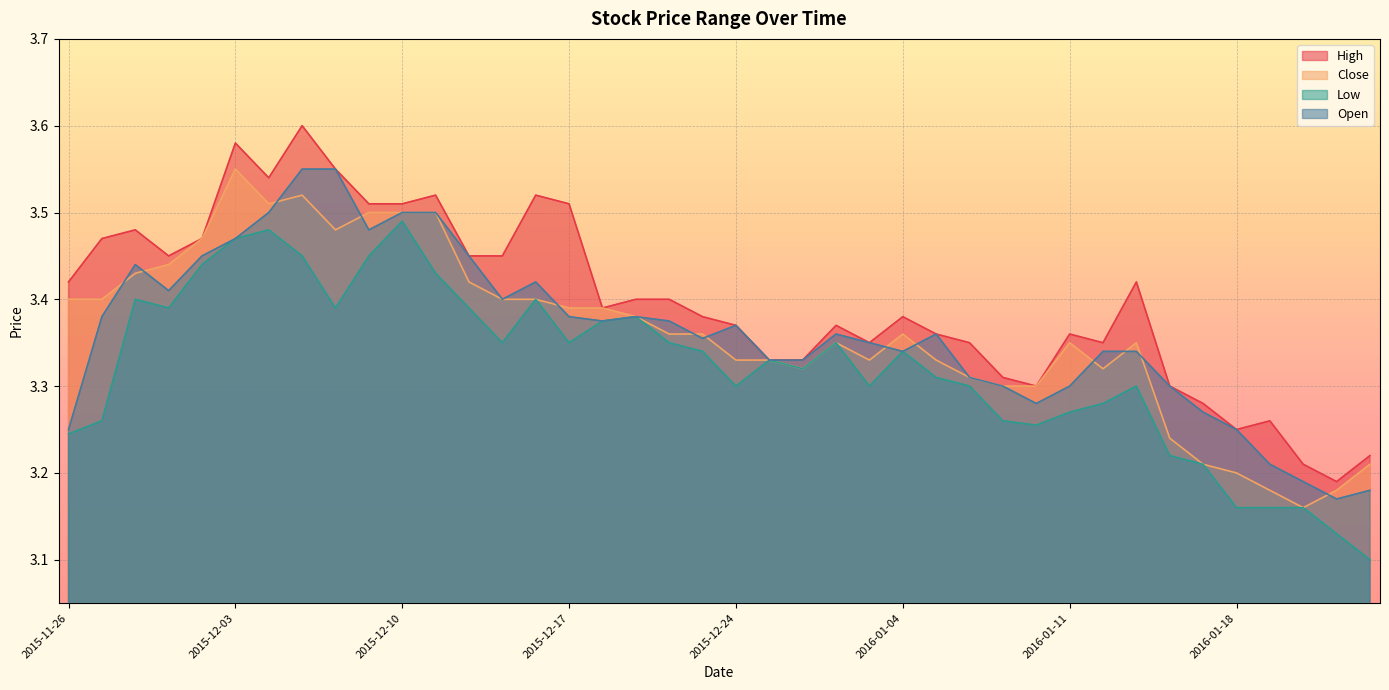

Where is Low nearest to the value 3?

2016-01-22